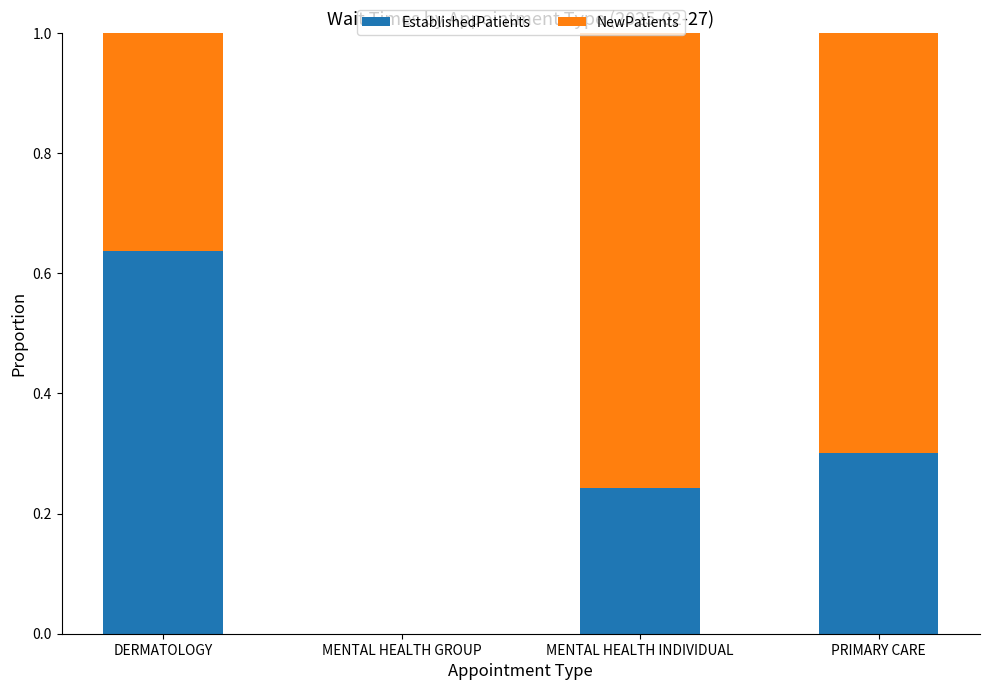

The EstablishedPatients series shows 0.4 at MENTAL HEALTH INDIVIDUAL. True or false?

False